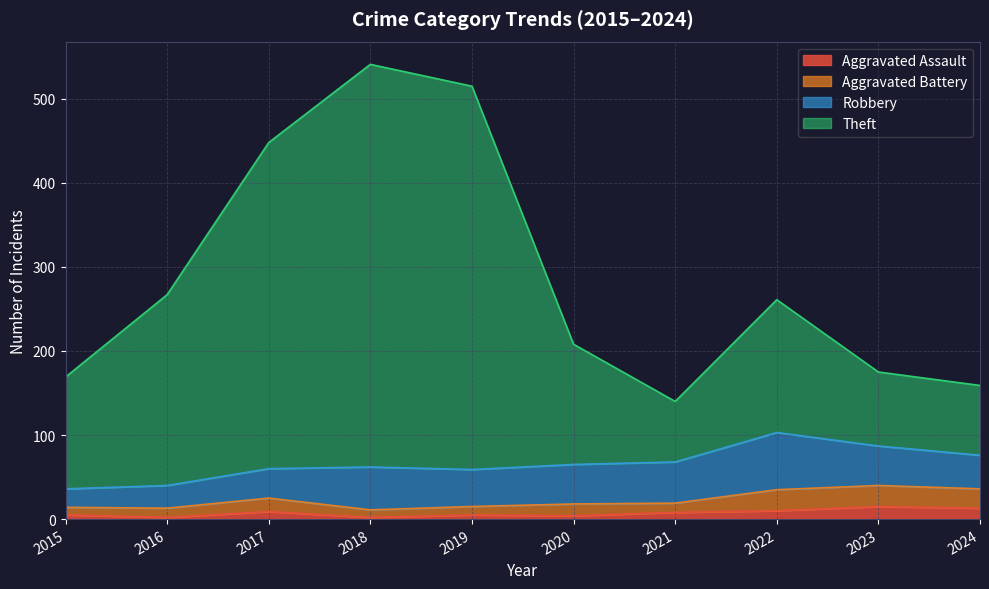

List the labels in order of Aggravated Assault value, smallest first.

2016, 2018, 2020, 2015, 2019, 2021, 2017, 2022, 2024, 2023